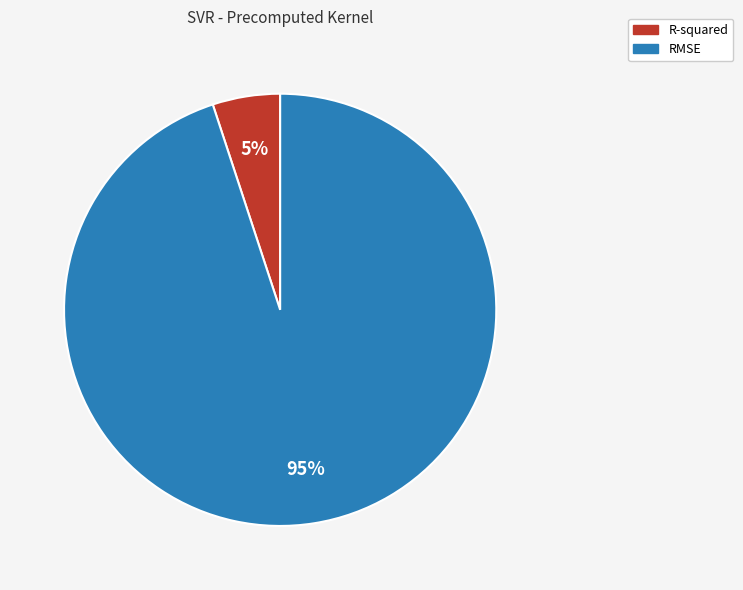

Which slice is the largest?

RMSE